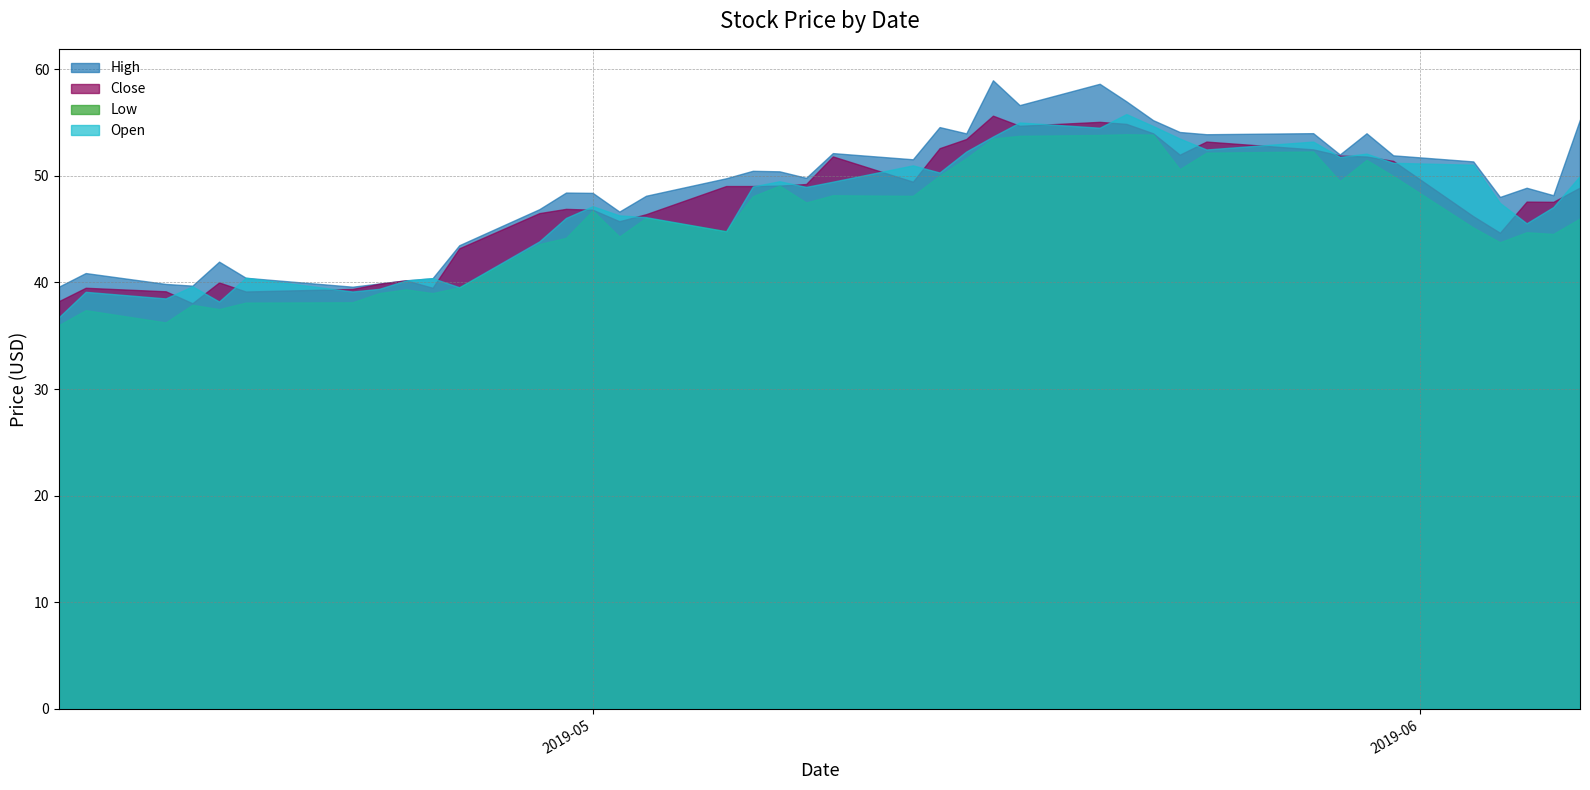

What is the value of the High point at the 15th from the left?

46.6